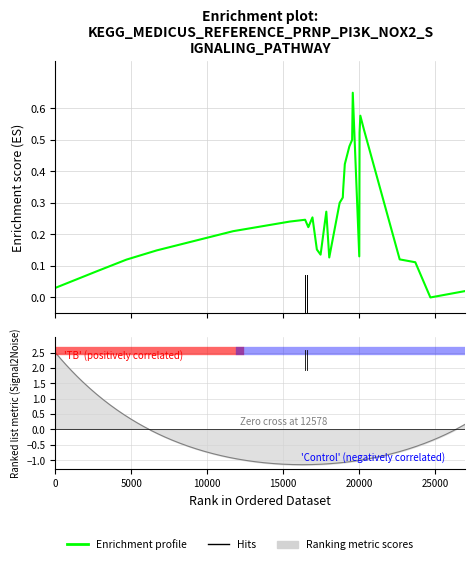

True or false: the data shows 0.0 at 26.

False